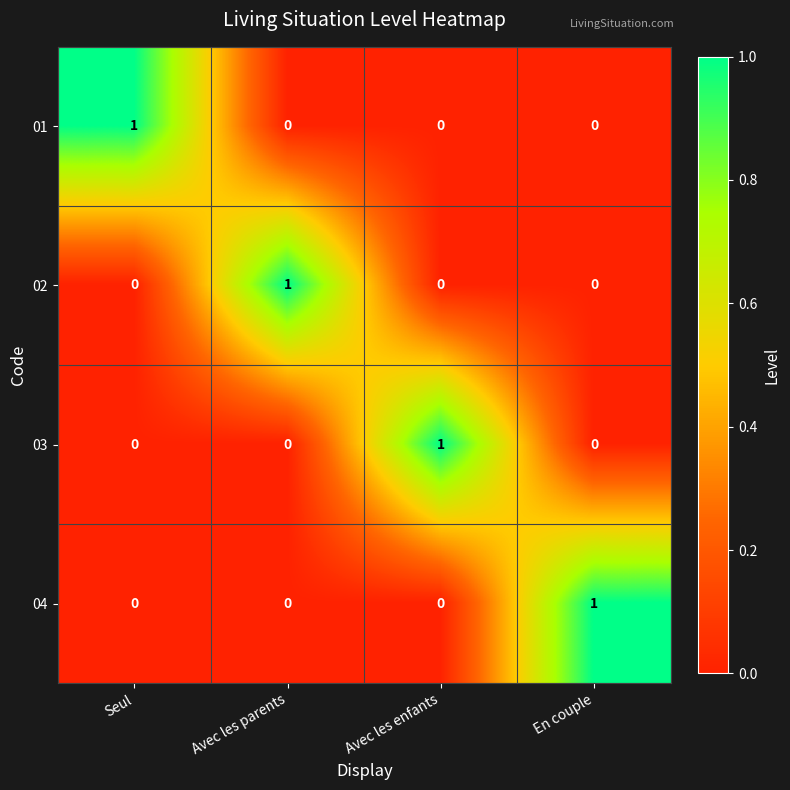

At how many categories does at least one series exceed 0?

4